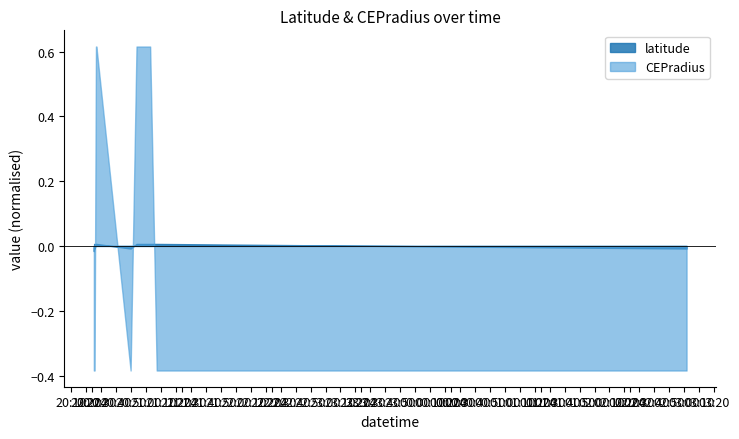

Rank the series by their maximum value, from lowest to highest.

latitude, CEPradius